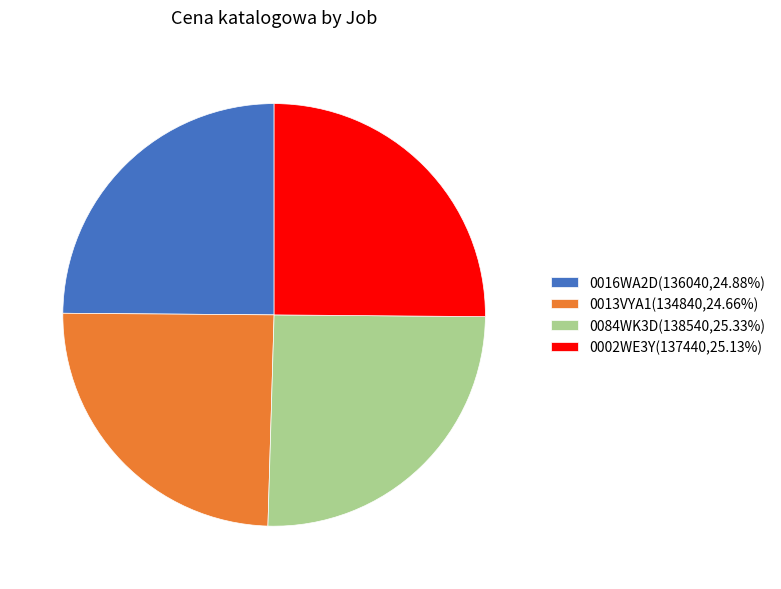

Is 0002WE3Y(137440,25.13%) the majority of the pie?

No